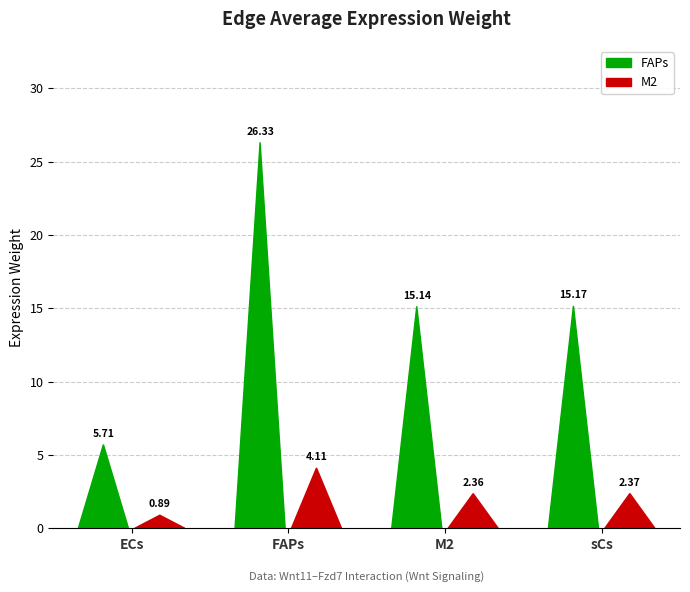

What is the maximum value for M2?

4.1